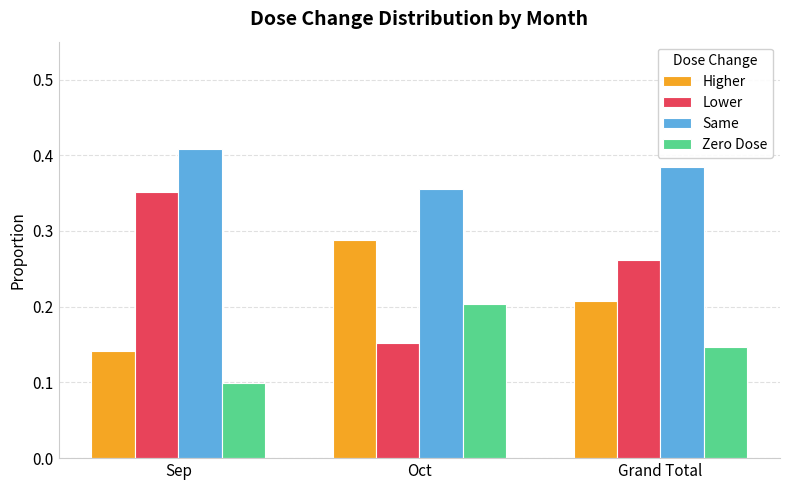

What is the sum of all Higher values?

0.6